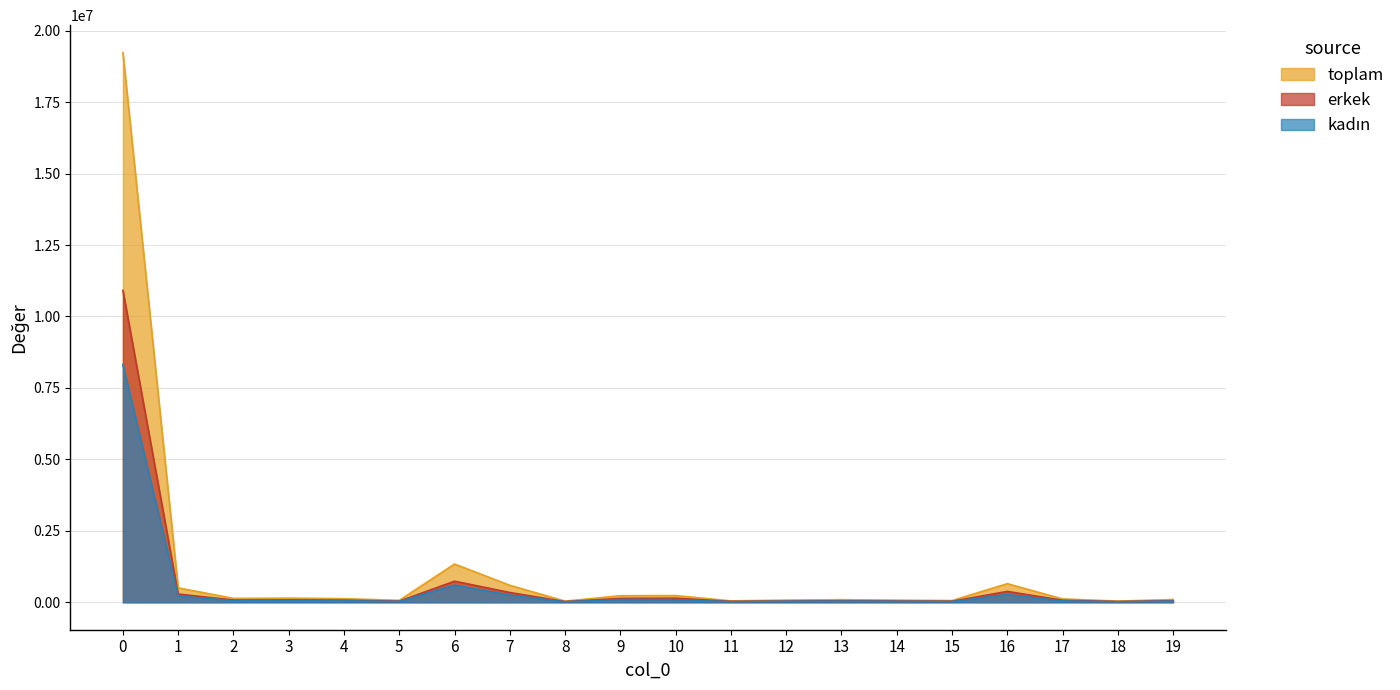

True or false: kadın and erkek cross at least once.

False